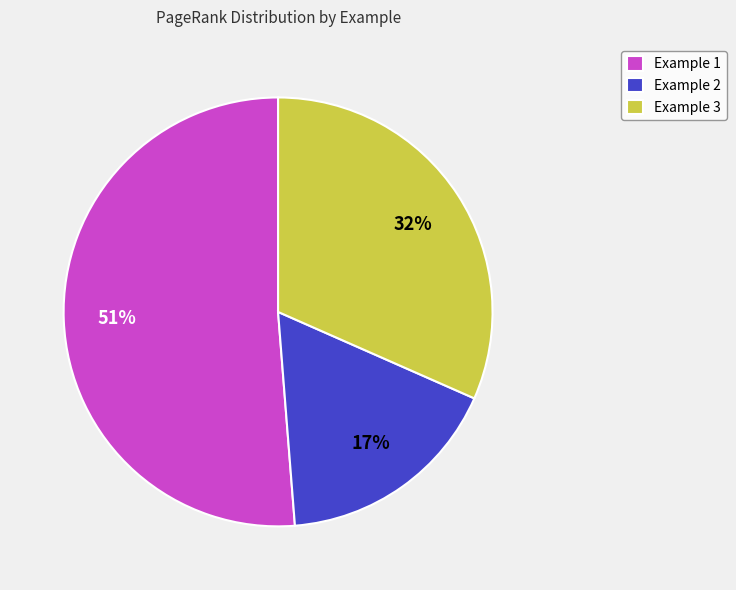

The Example 3 slice represents 42% of the pie. True or false?

False